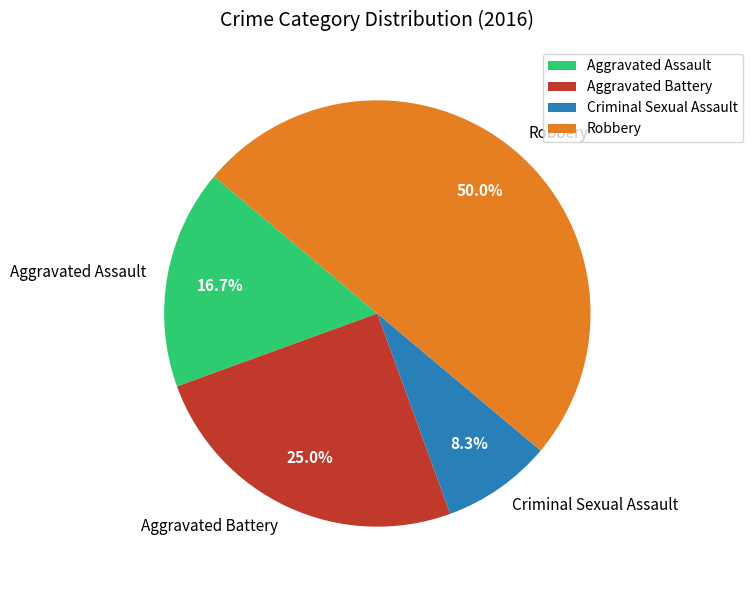

What percentage is NOT represented by Robbery?

50.0%